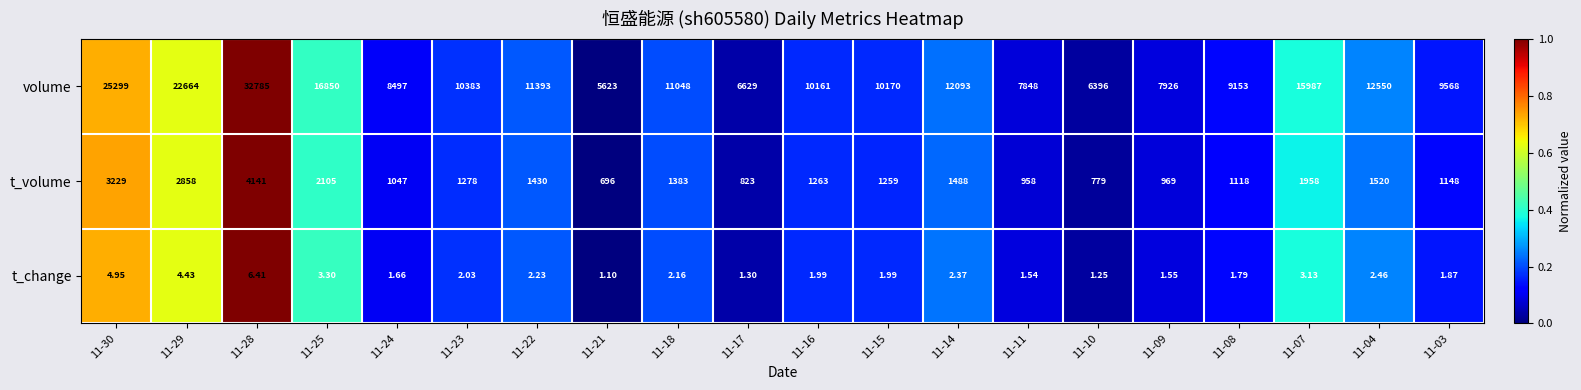

Which series changed the most between 11-28 and 11-10?

volume